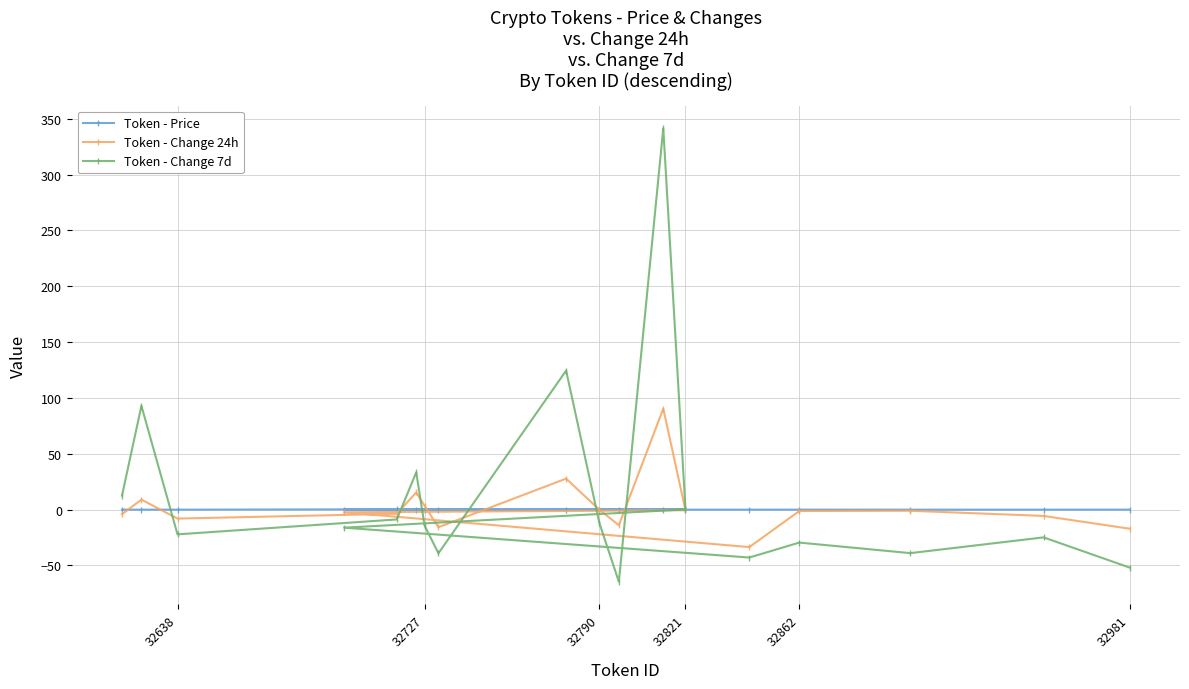

Reading left to right, list all the values displayed in this chart.

Token - Price: 0.0	0.0	0.0	0.0	0.0	0.0	0.0	0.0	0.0	0.0	0.0	0.0	0.0	0.0	0.3	0.0	0.0	0.0
Token - Change 24h: -17.1	-5.6	-1.0	-1.2	-33.5	-2.3	-0.6	90.4	-13.9	-0.1	27.8	-15.7	3.5	15.4	-3.7	-8.0	9.0	-4.1
Token - Change 7d: -51.9	-24.8	-38.9	-29.5	-42.9	-16.1	0.2	341.5	-64.6	-12.2	124.5	-39.1	-14.3	33.4	-8.8	-22.1	93.0	12.6